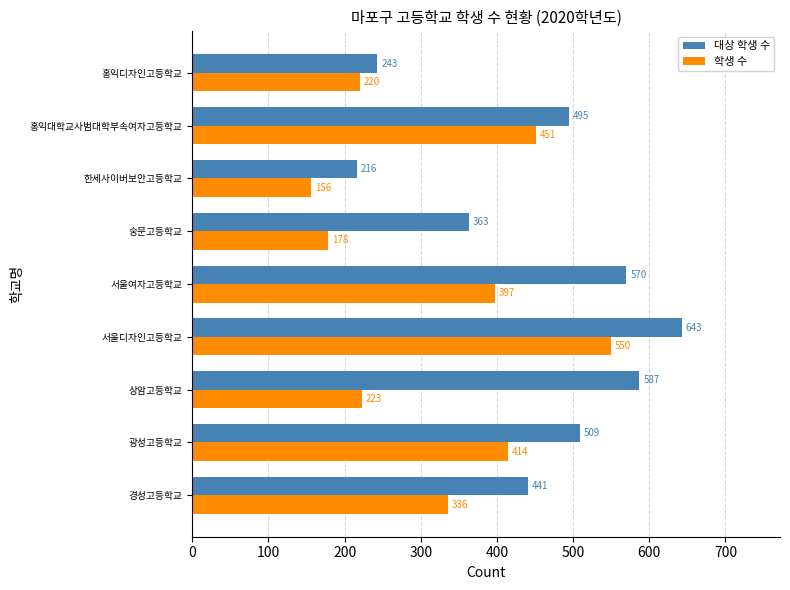

The value of 대상 학생 수 at 숭문고등학교 is 363. True or false?

True